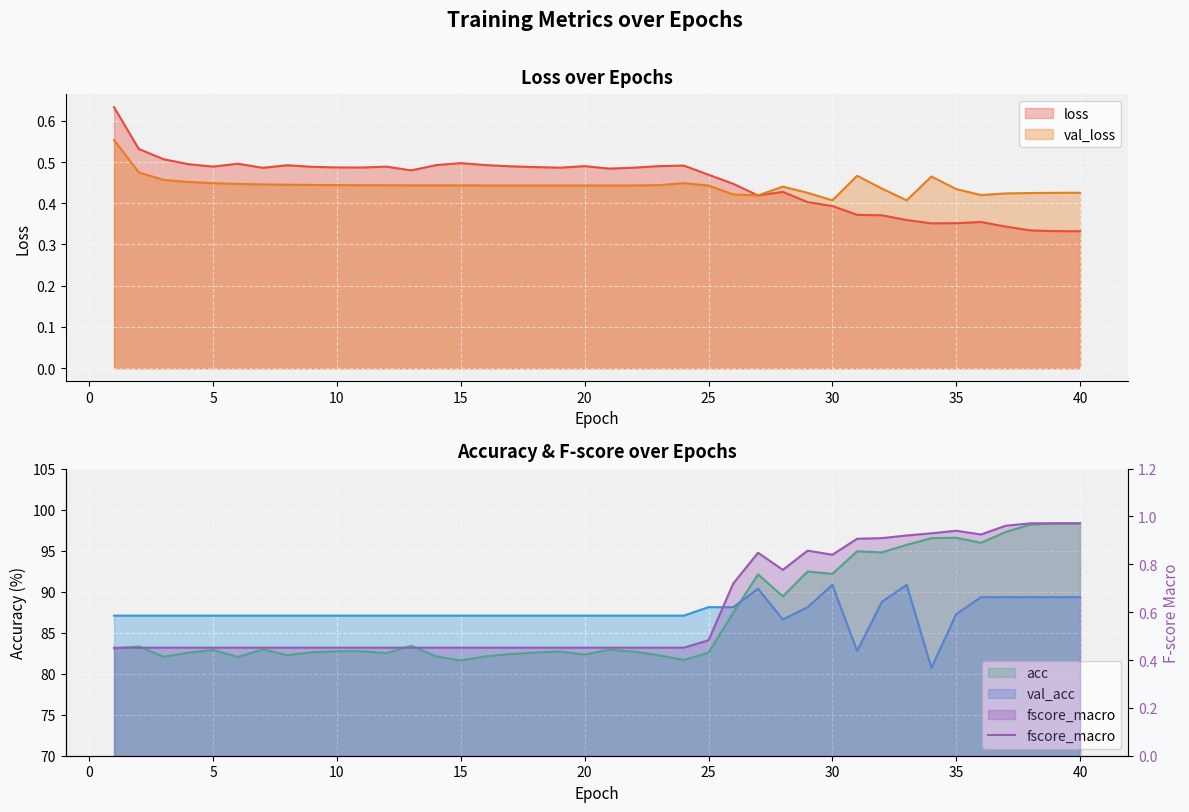

Is the value of loss at 10 greater than the value of val_loss at 20?

Yes